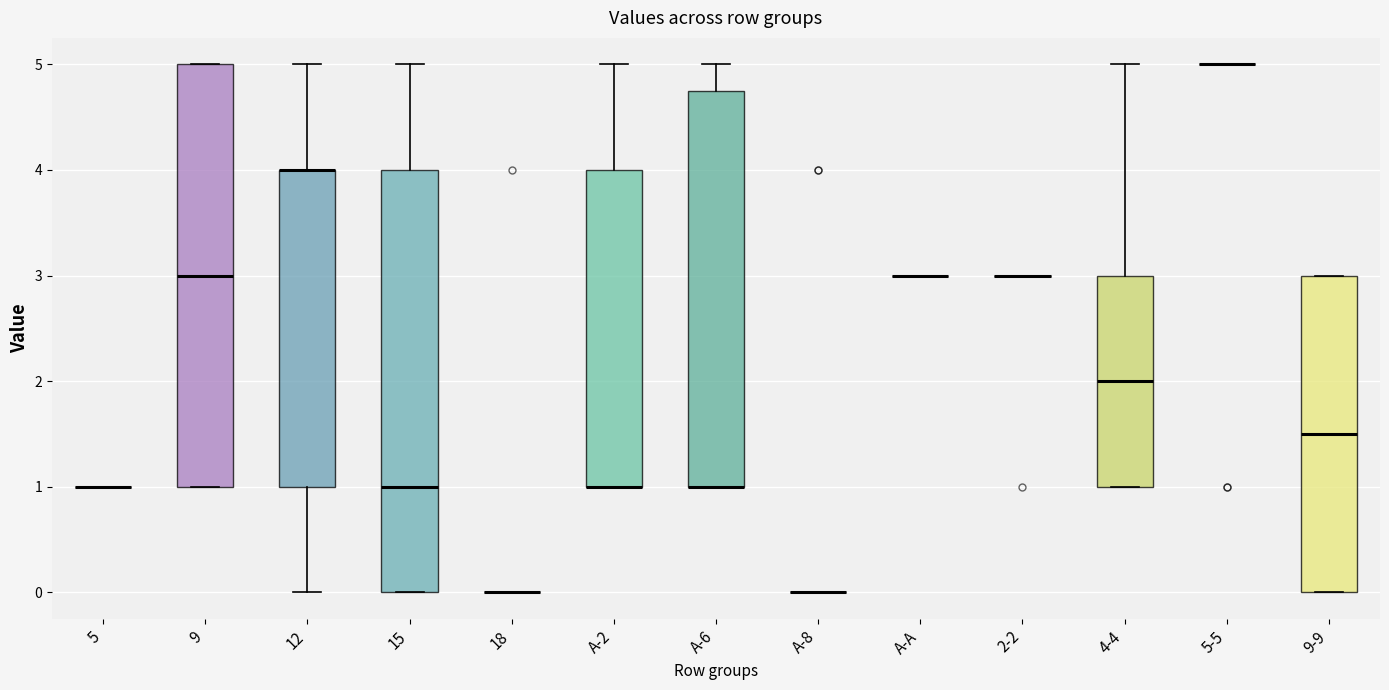

Reading left to right, transcribe this box plot: for each box, give where its median line is, the range the box spans, and where its two whiskers end, as read against the y-axis. The values are not printed on the chart, so give them approximately, as read against the axis.

5: box collapsed to a line at 1.0, whiskers 1.0 to 1.0
9: median 3.0, box 1.0 to 5.0, whiskers 1.0 to 5.0
12: median 4.0 (drawn on the box's upper edge), box 1.0 to 4.0, whiskers 0.0 to 5.0
15: median 1.0, box 0.0 to 4.0, whiskers 0.0 to 5.0
18: box collapsed to a line at 0.0, whiskers 0.0 to 0.0
A-2: median 1.0 (drawn on the box's lower edge), box 1.0 to 4.0, whiskers 1.0 to 5.0
A-6: median 1.0 (drawn on the box's lower edge), box 1.0 to 4.8, whiskers 1.0 to 5.0
A-8: box collapsed to a line at 0.0, whiskers 0.0 to 0.0
A-A: box collapsed to a line at 3.0, whiskers 3.0 to 3.0
2-2: box collapsed to a line at 3.0, whiskers 3.0 to 3.0
4-4: median 2.0, box 1.0 to 3.0, whiskers 1.0 to 5.0
5-5: box collapsed to a line at 5.0, whiskers 5.0 to 5.0
9-9: median 1.5, box 0.0 to 3.0, whiskers 0.0 to 3.0